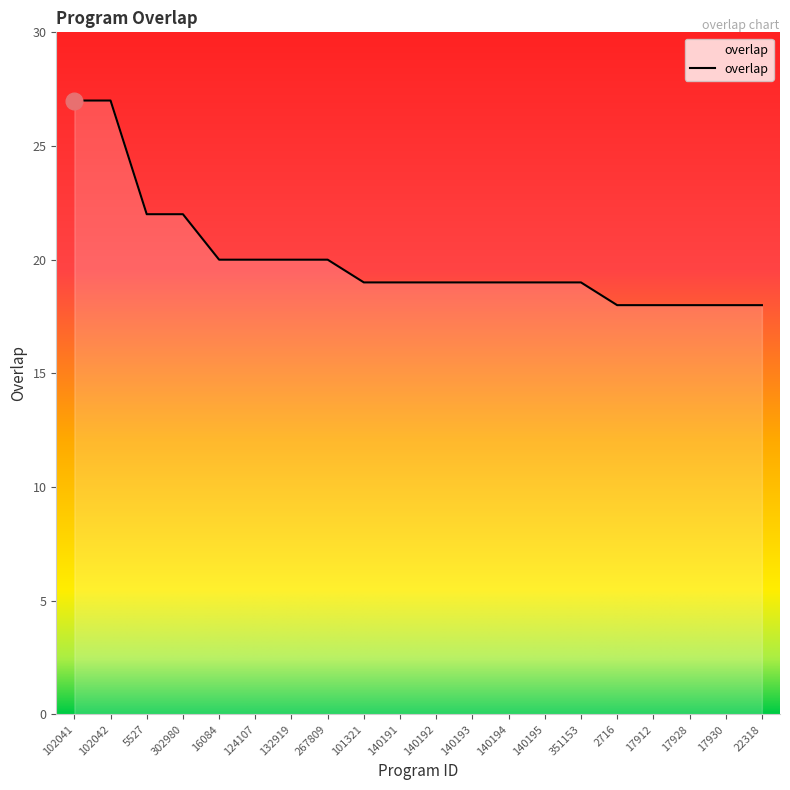

What is the smallest value displayed?

18